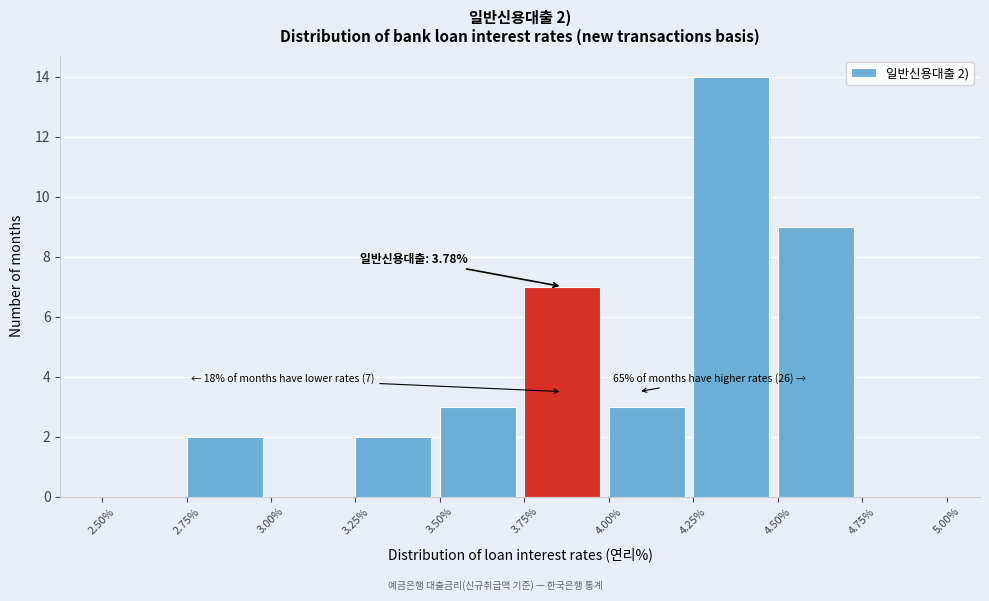

Which range on the x-axis has the tallest bar?

4.25% to 4.50%